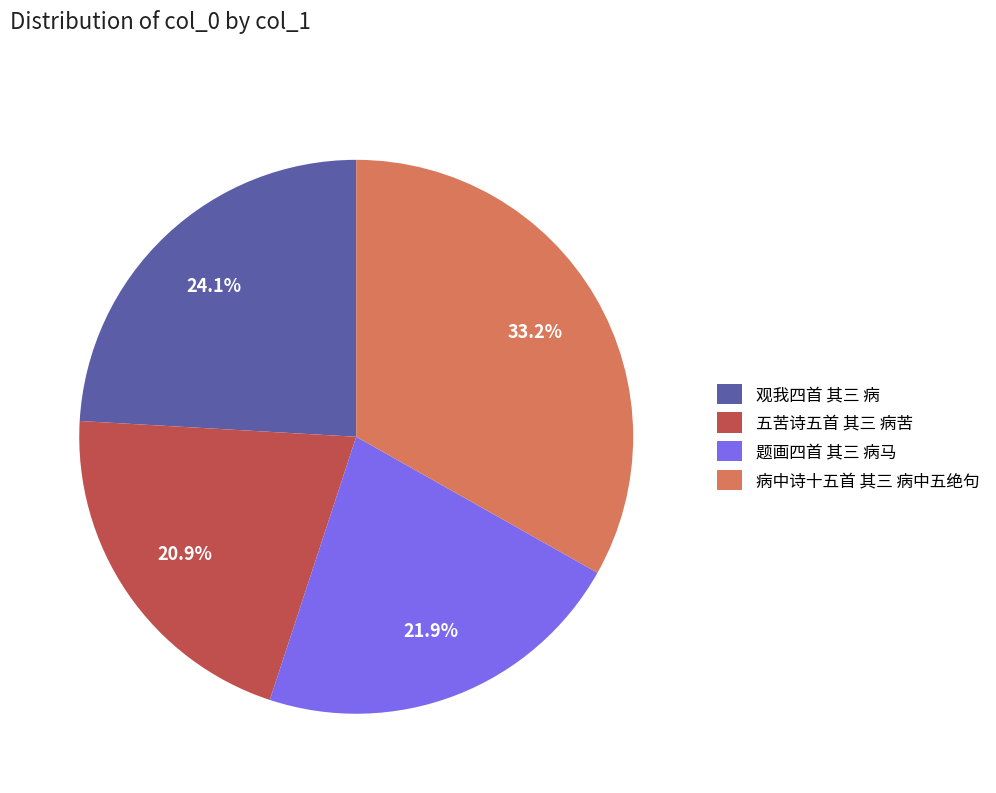

How many slices are in this pie chart?

4